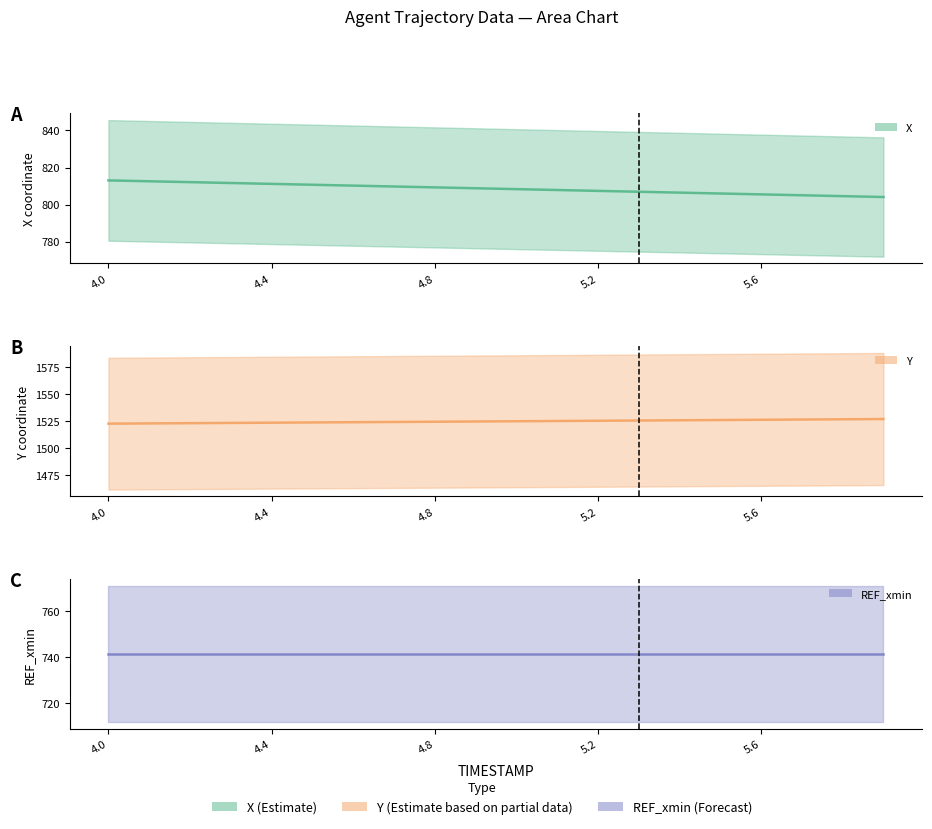

True or false: Y and X cross at least once.

False